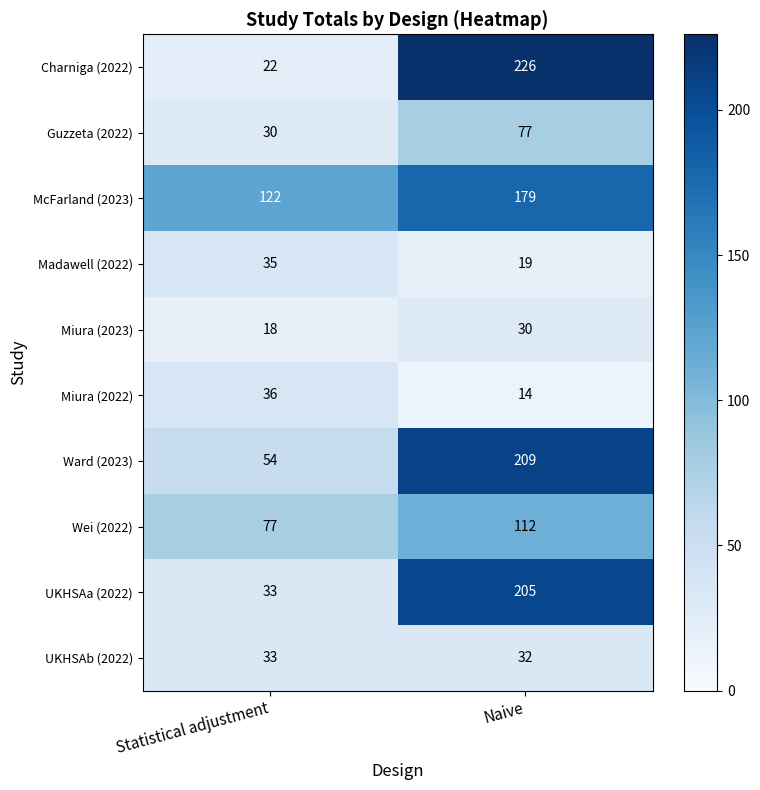

Rank the series at Naive from highest to lowest value.

Charniga (2022), Ward (2023), UKHSAa (2022), McFarland (2023), Wei (2022), Guzzeta (2022), UKHSAb (2022), Miura (2023), Madawell (2022), Miura (2022)